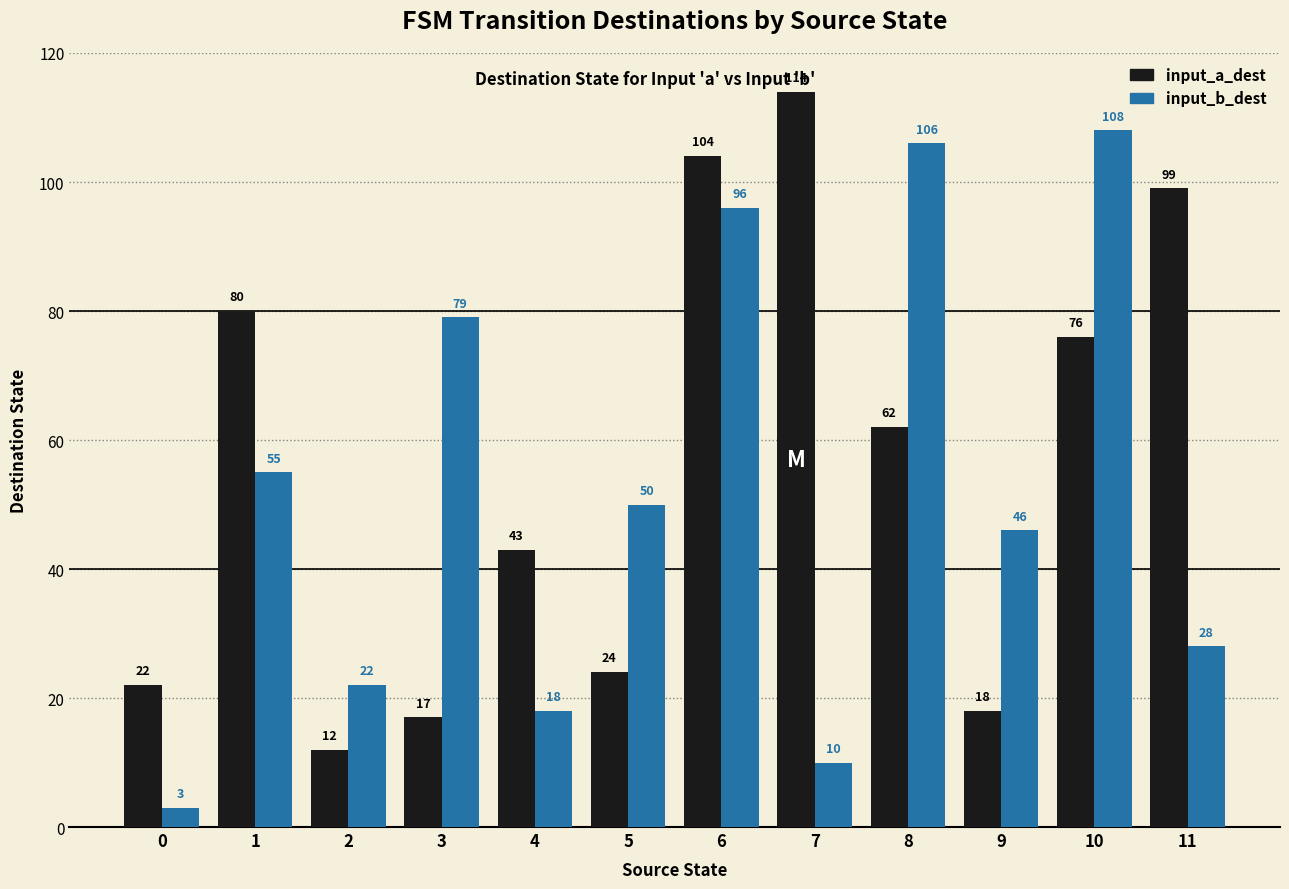

What is the sum of the input_b_dest values at 9 and 10?

154